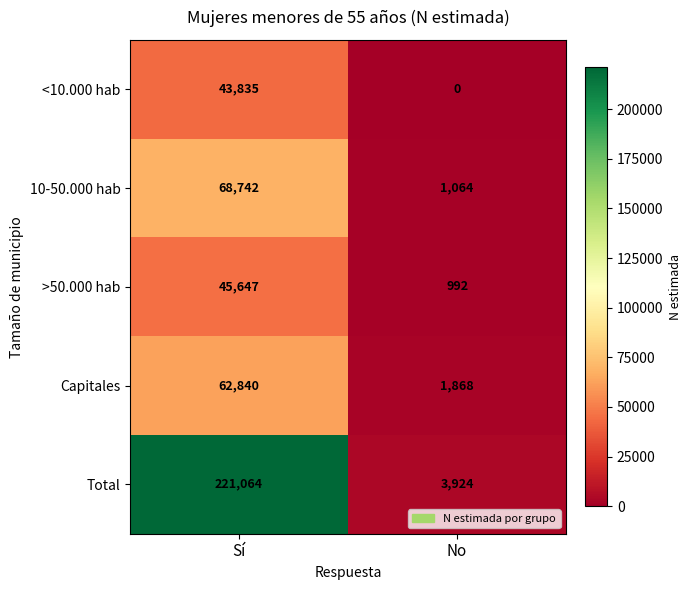

Which series has the widest spread of values?

Total